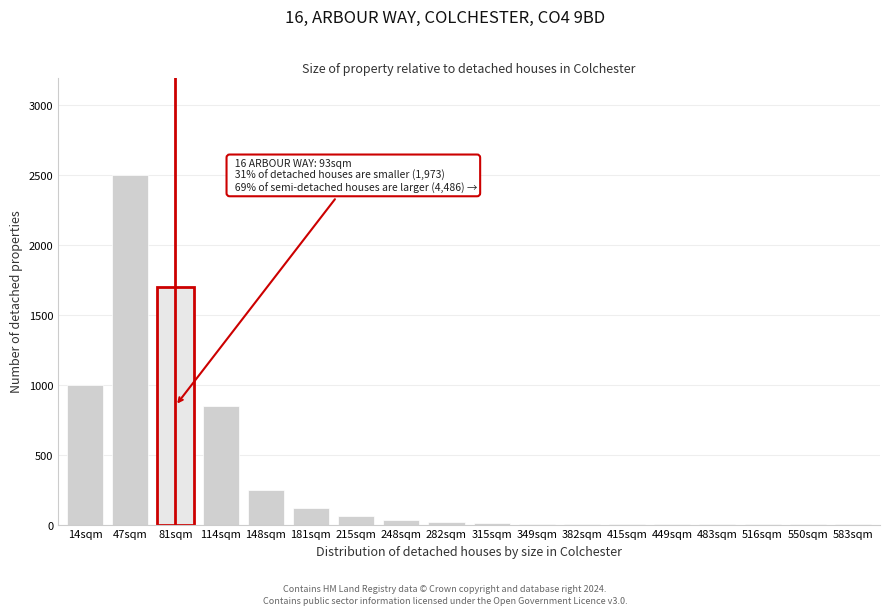

Approximately how many times larger is the value at 14sqm compared to 114sqm?

1.2